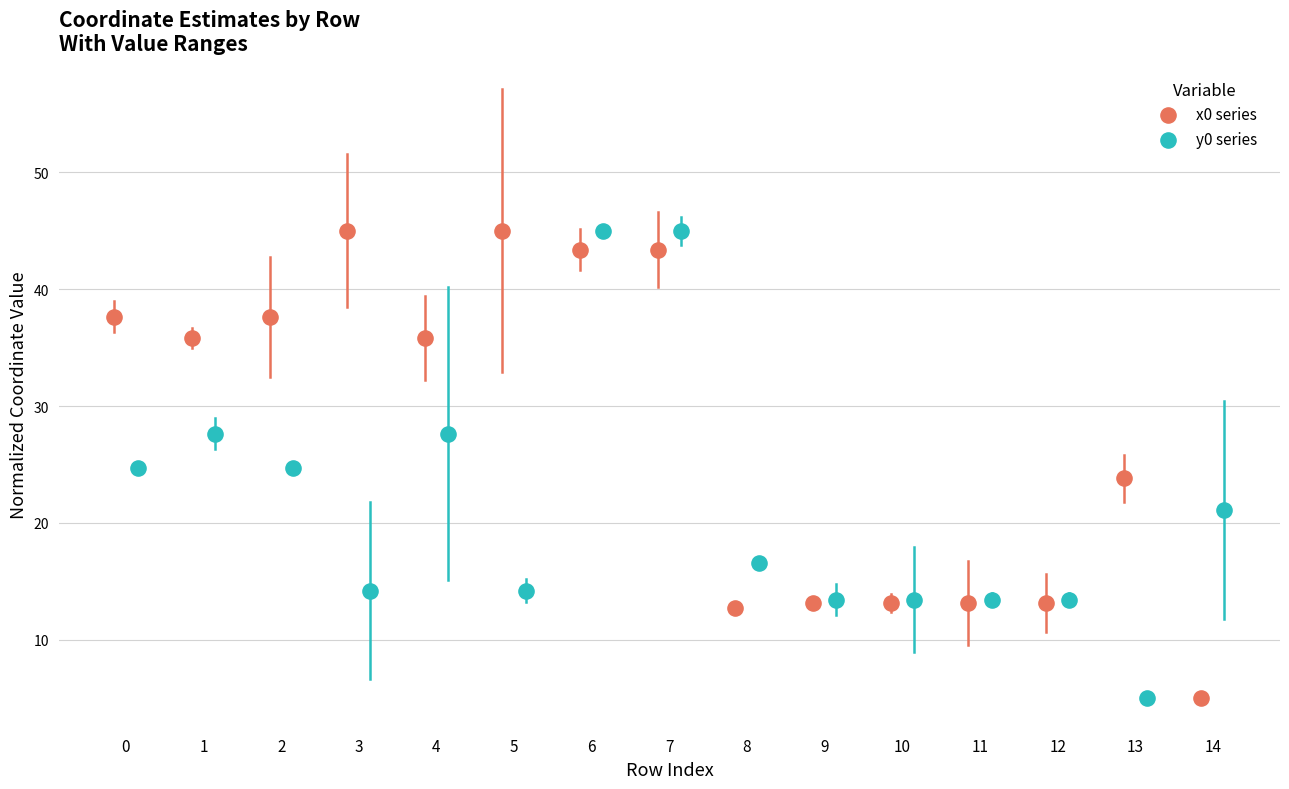

What are all the series names shown in the legend?

x0 series, y0 series